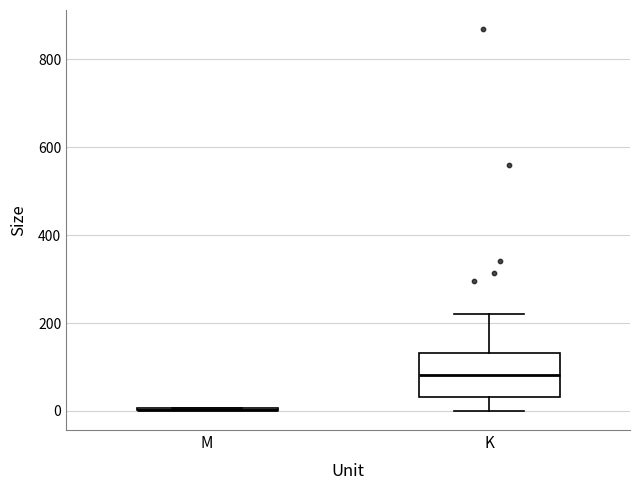

Reading left to right, transcribe this box plot: for each box, give where its median line is, the range the box spans, and where its two whiskers end, as read against the y-axis. The values are not printed on the chart, so give them approximately, as read against the axis.

M: box collapsed to a line at 0, whiskers 0 to 0
K: median 80, box 40 to 140, whiskers 0 to 220